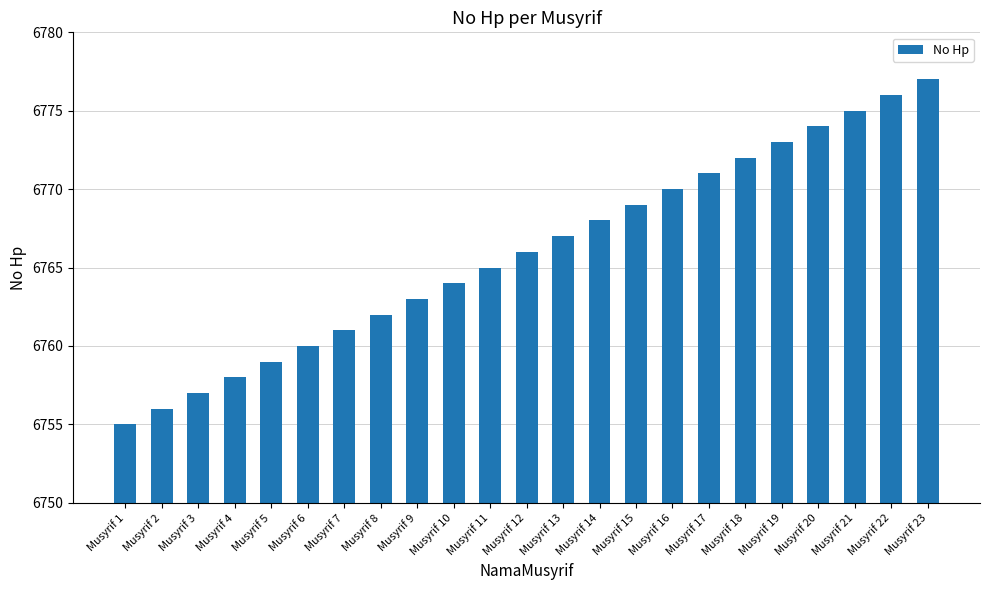

What is the minimum value shown in the chart?

6755